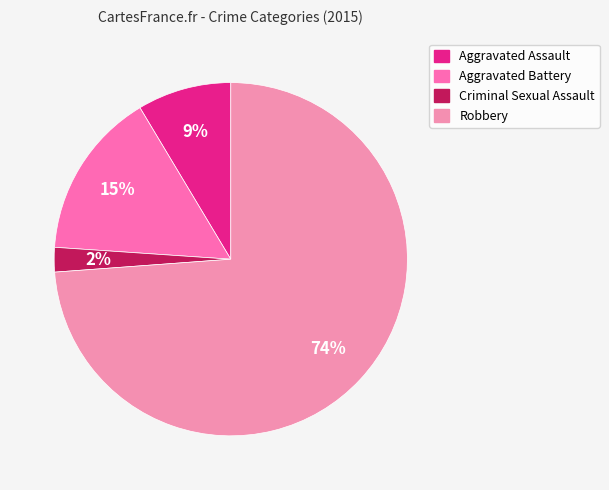

Does Robbery account for over 50% of the chart?

Yes